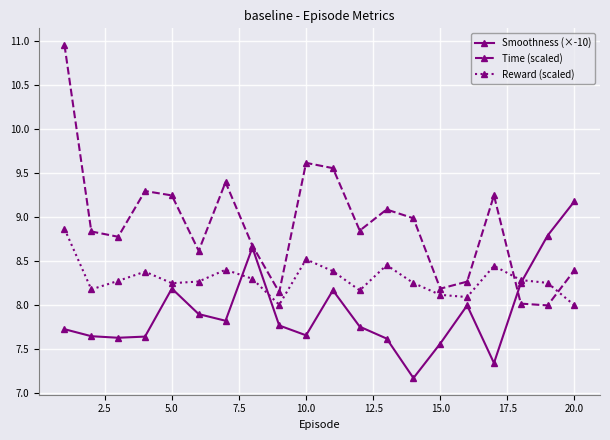

In Time (scaled), how many points are higher than both neighbors (excluding endpoints)?

5